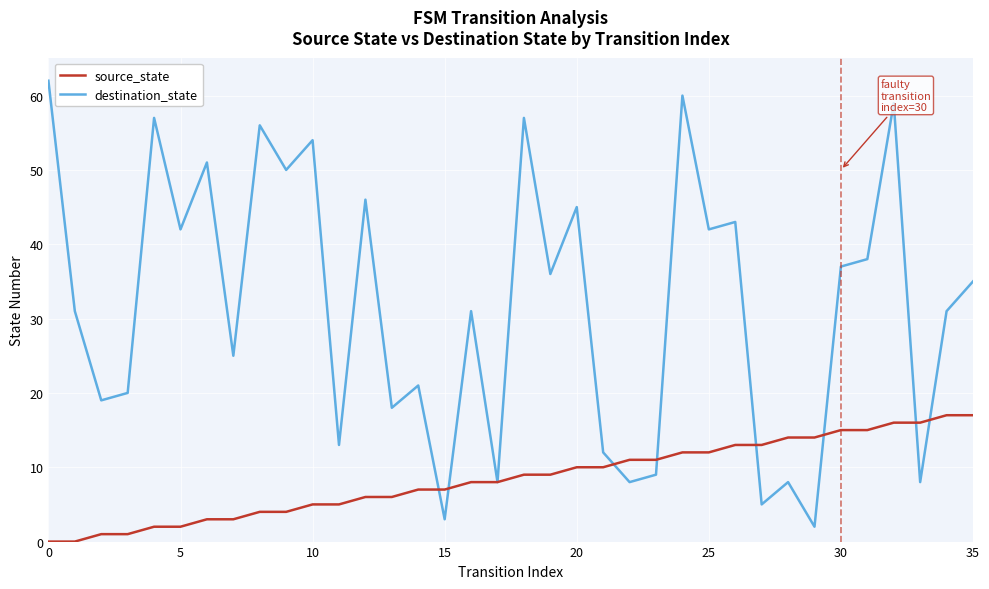

List the series in order of their peak value, highest first.

destination_state, source_state